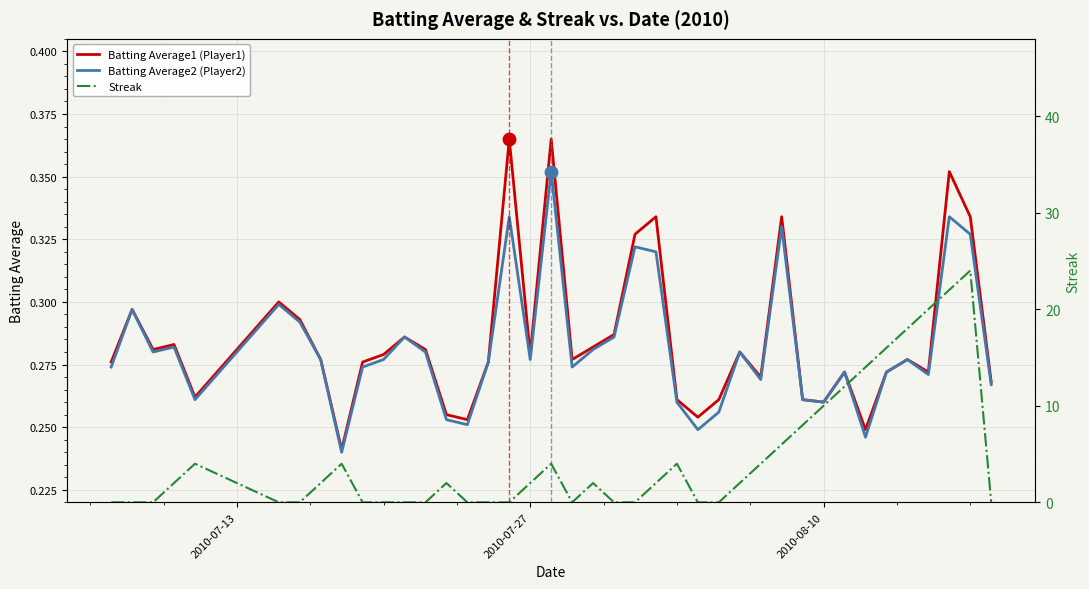

Which series reaches the minimum Y coordinate?

Streak